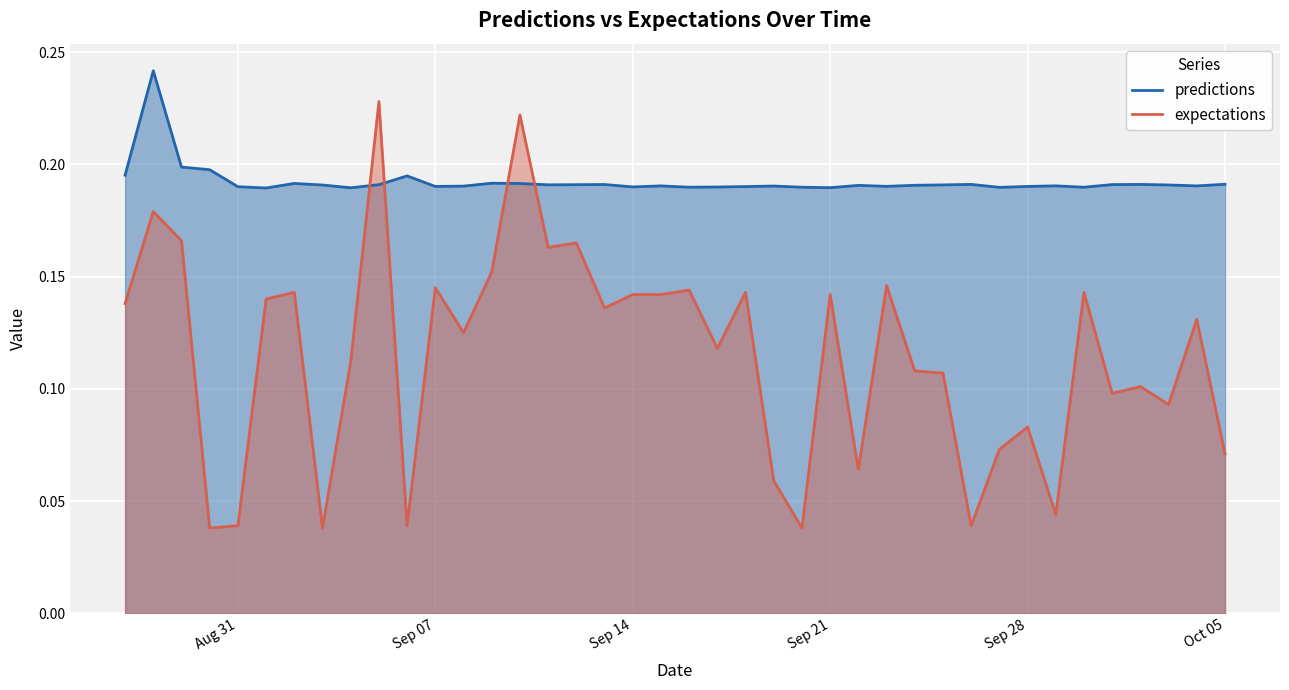

Which series has the largest total across all categories?

predictions